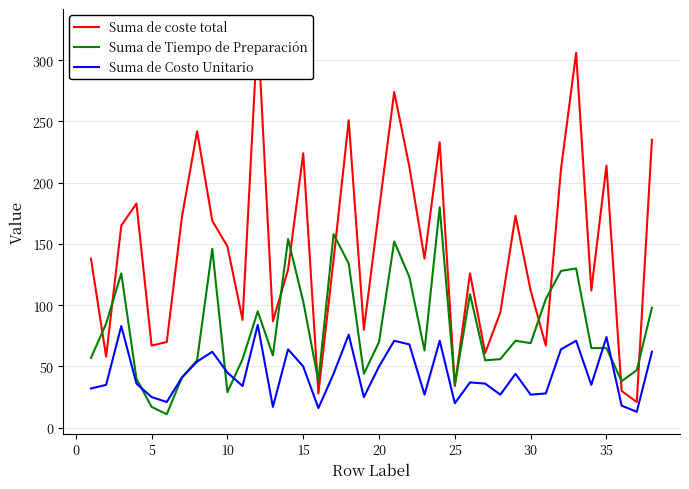

What is the highest value of the Suma de Tiempo de Preparación series?

180